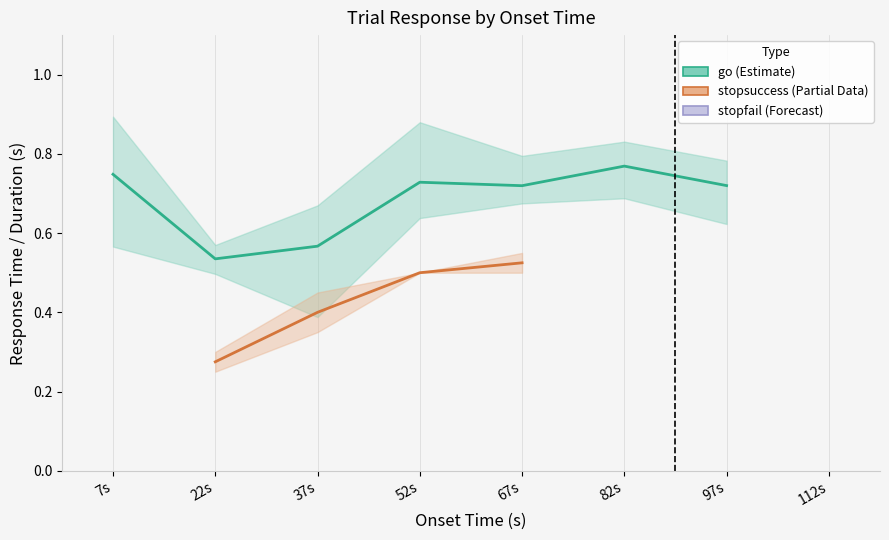

What is the spread (max minus min) of values at 67s?

0.2